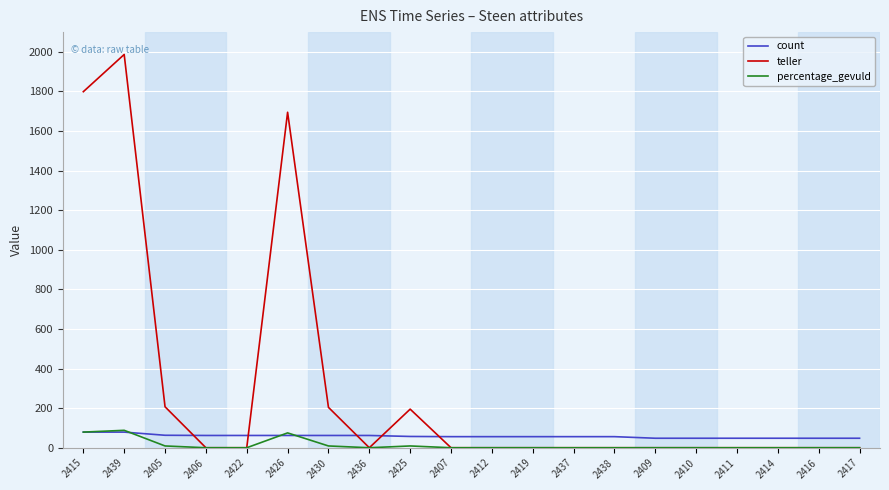

Which label corresponds to the largest value in the chart?

2439